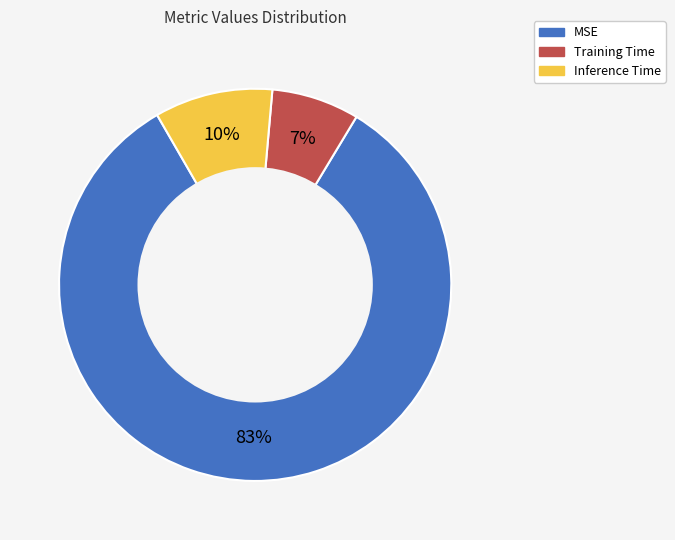

What percentage is the MSE slice, to the nearest percent?

83%